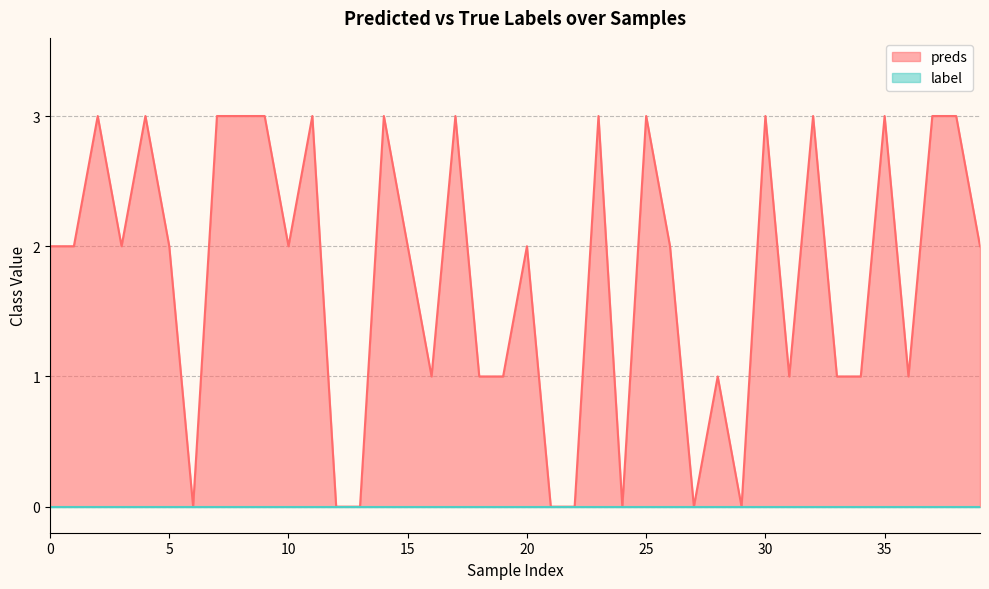

Which series has the largest range (max minus min)?

preds